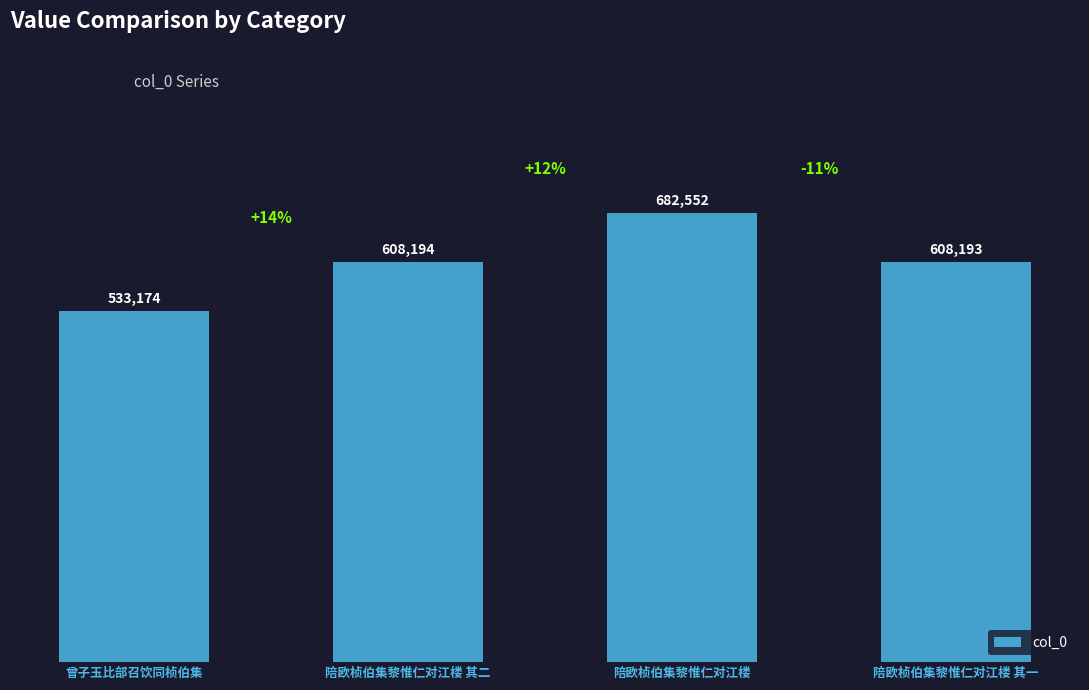

What is the ratio of the value at 陪欧桢伯集黎惟仁对江楼 其一 to the value at 陪欧桢伯集黎惟仁对江楼?

0.9